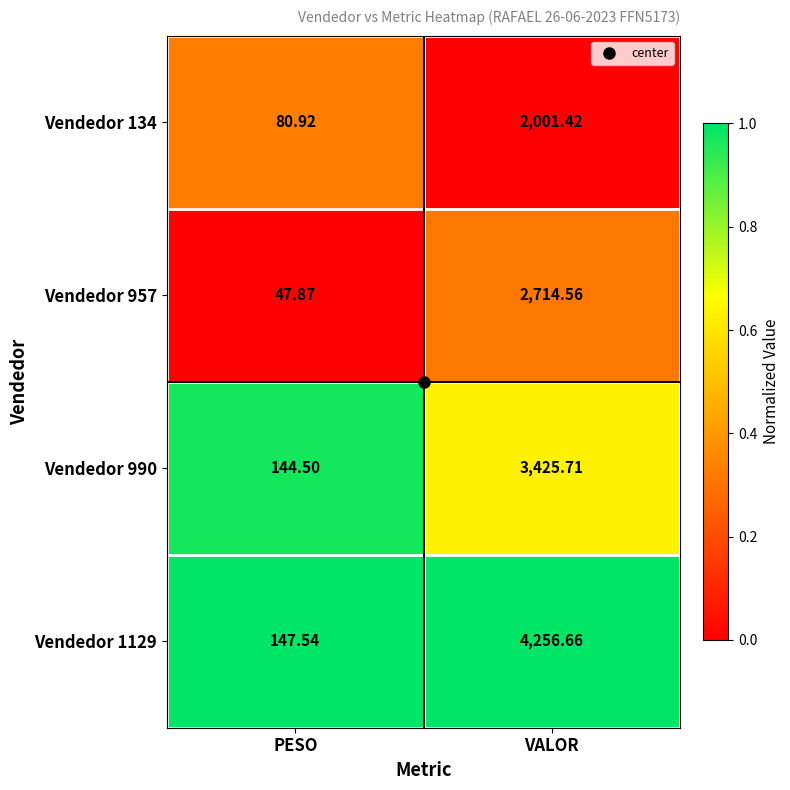

Which category has the lowest value across all series?

PESO